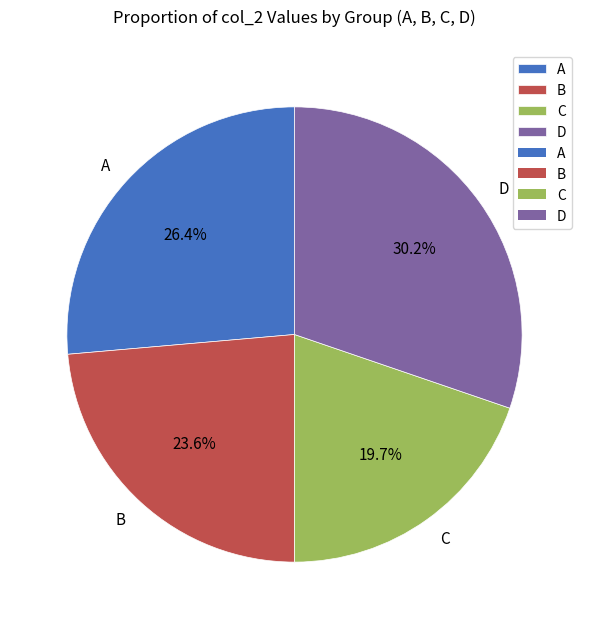

To the nearest percent, what is the difference between the largest and smallest slice percentages?

11%